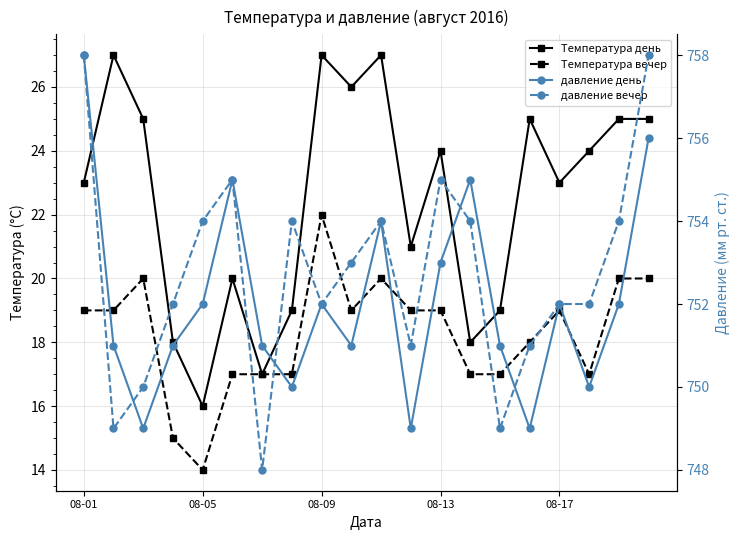

True or false: давление день and Температура вечер intersect in this chart.

False